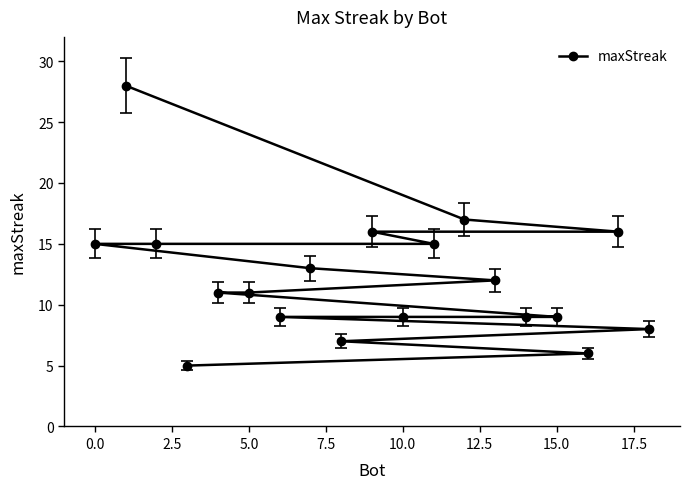

What is the difference between the second highest and second lowest values?

11